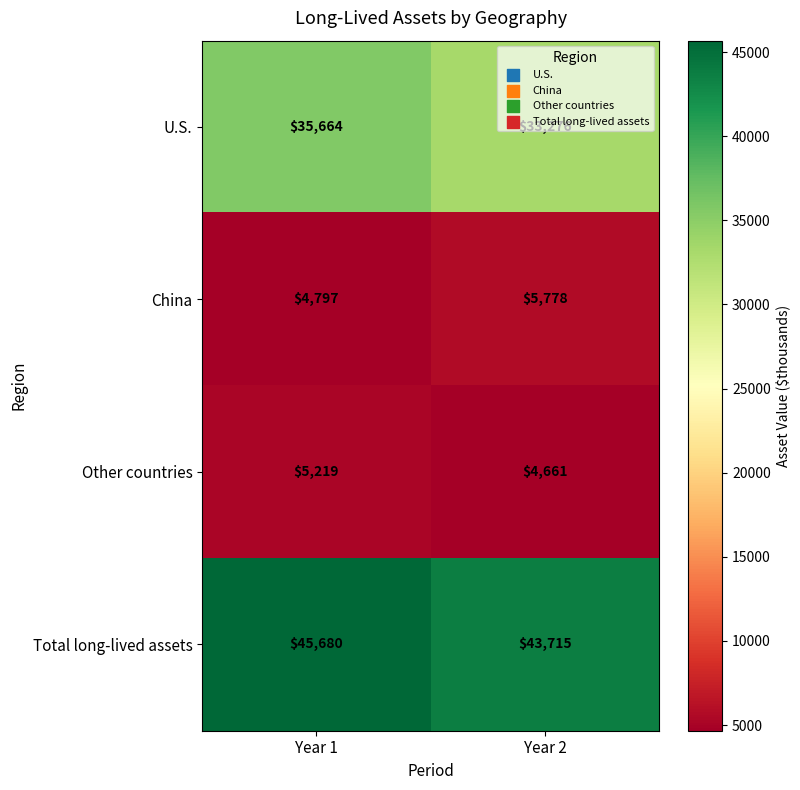

Which series changed the most between Year 1 and Year 2?

U.S.